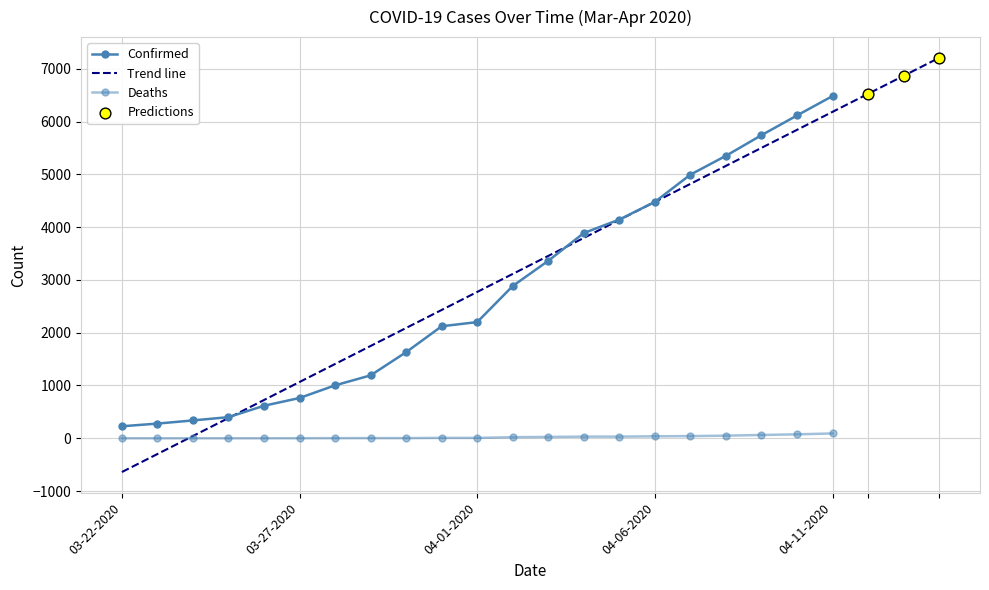

What is the total value across all series at 03-31-2020?

2130